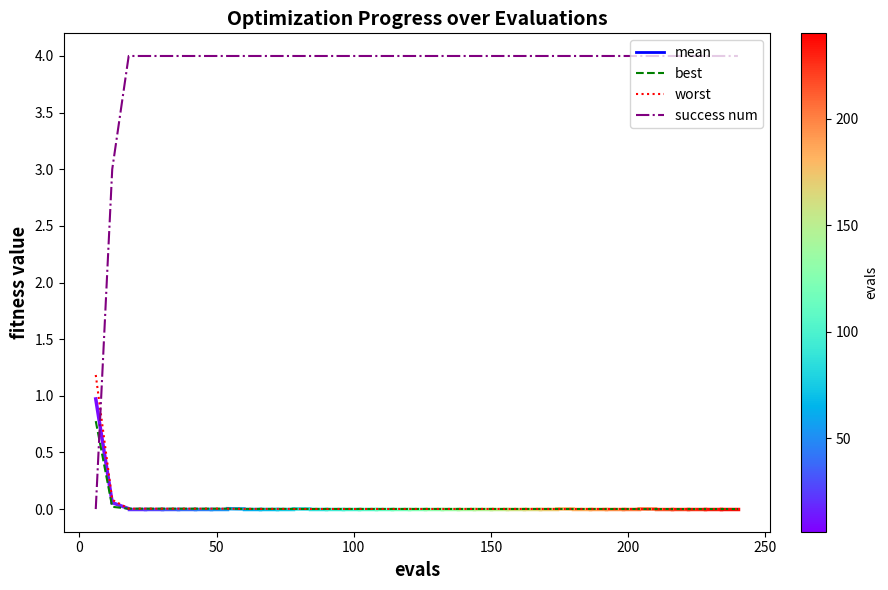

True or false: success num and worst intersect in this chart.

True